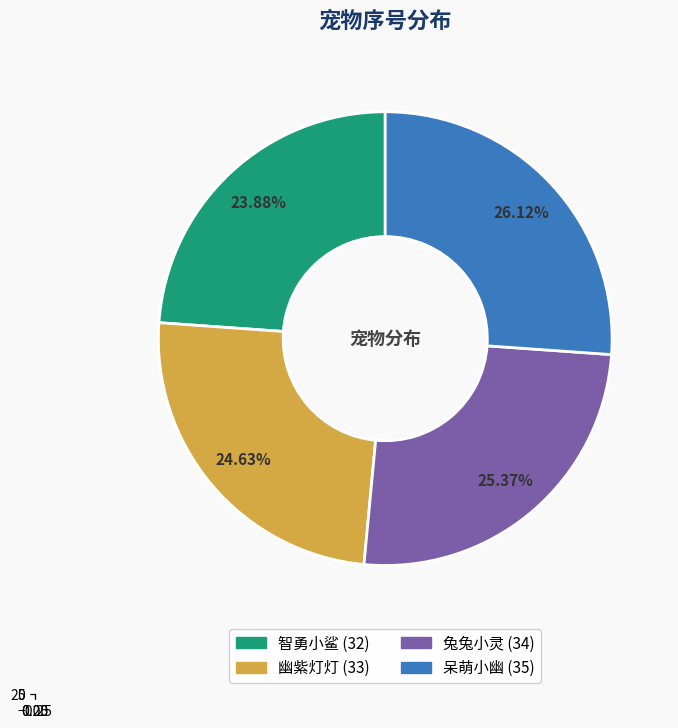

Is it true that 幽紫灯灯 is 25% of the pie?

True